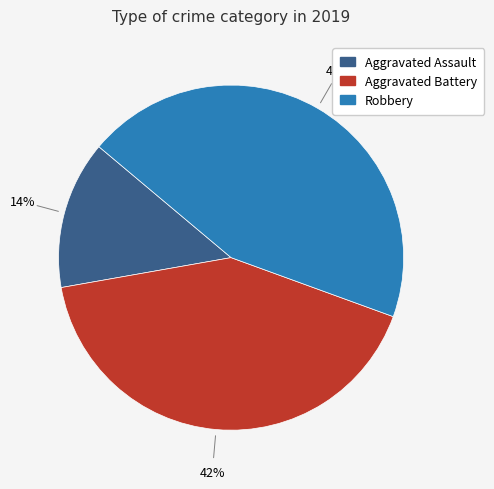

Count the number of slices in the pie.

3